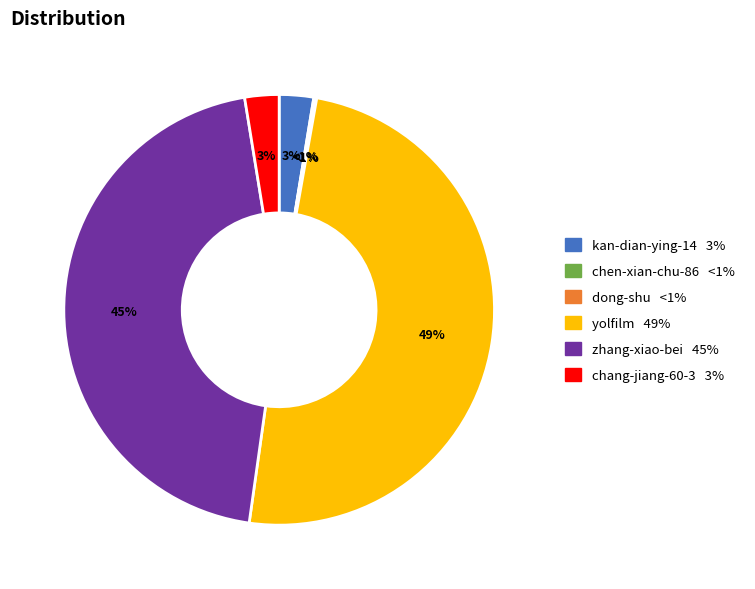

To the nearest percent, what percentage of the pie is zhang-xiao-bei?

45%